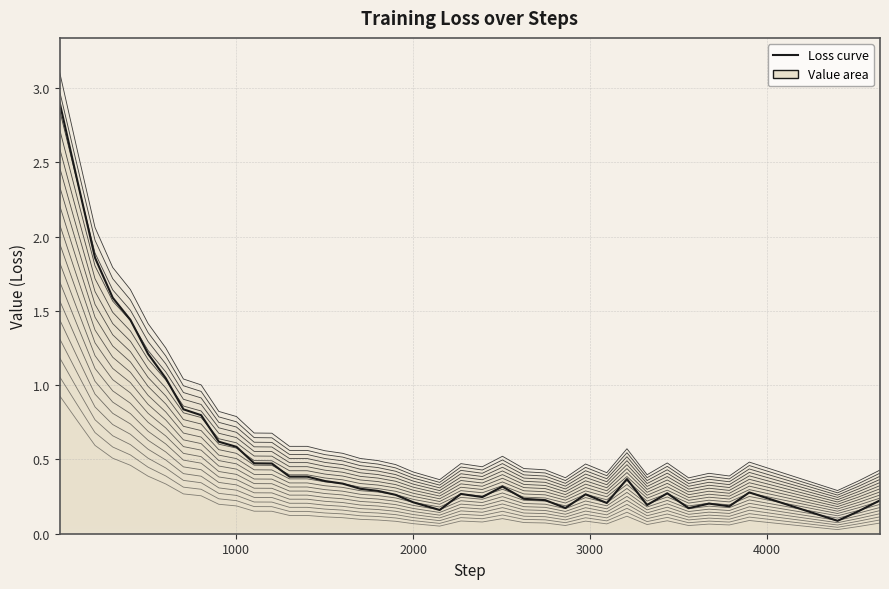

Reading right to left, list all the values displayed in this chart.

Curve 18: 0.1	0.0	0.0	0.1	0.1	0.1	0.1	0.1	0.1	0.1	0.1	0.1	0.1	0.1	0.1	0.1	0.1	0.1	0.1	0.1	0.1	0.1	0.1	0.1	0.1	0.1	0.1	0.2	0.2	0.2	0.2	0.3	0.3	0.3	0.4	0.5	0.5	0.6	0.8	0.9
Loss curve: 0.2	0.2	0.1	0.3	0.2	0.2	0.2	0.3	0.2	0.4	0.2	0.3	0.2	0.2	0.2	0.3	0.2	0.3	0.2	0.2	0.3	0.3	0.3	0.3	0.4	0.4	0.4	0.5	0.5	0.6	0.6	0.8	0.8	1.0	1.2	1.4	1.6	1.9	2.4	2.9